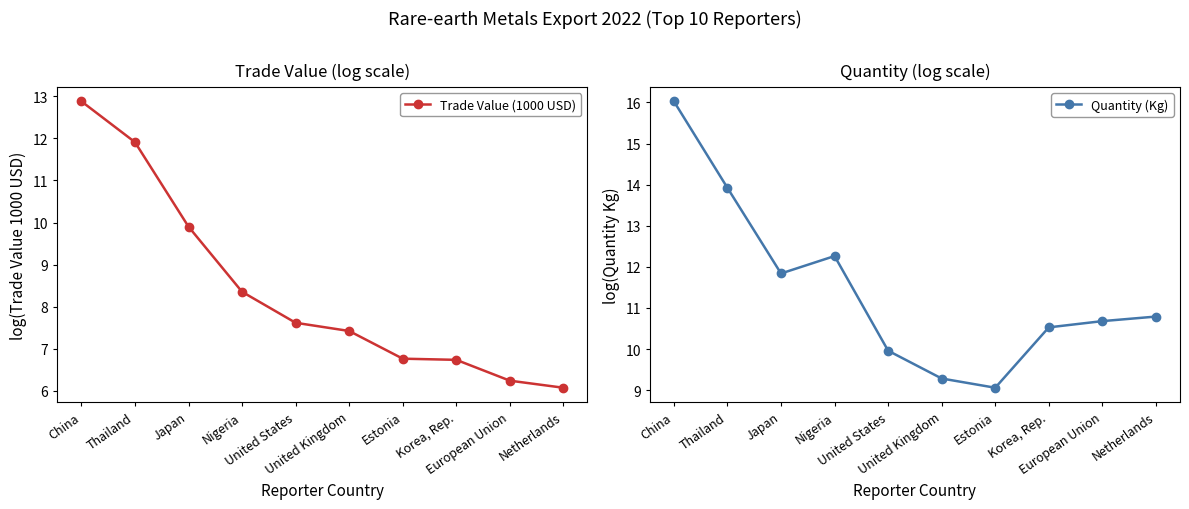

True or false: Quantity (Kg) and Trade Value (1000 USD) intersect in this chart.

False